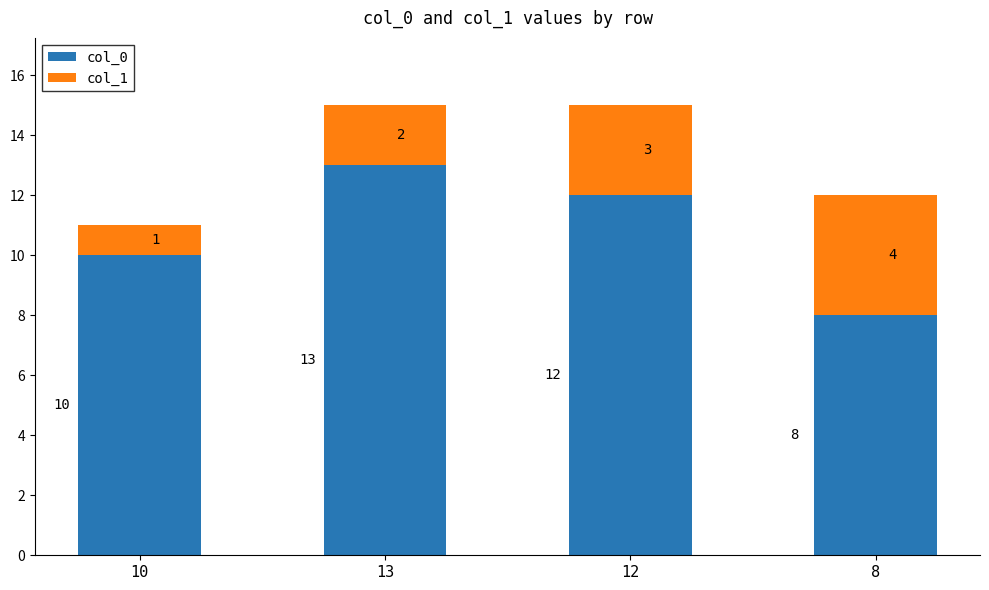

What is the minimum value for col_0?

8